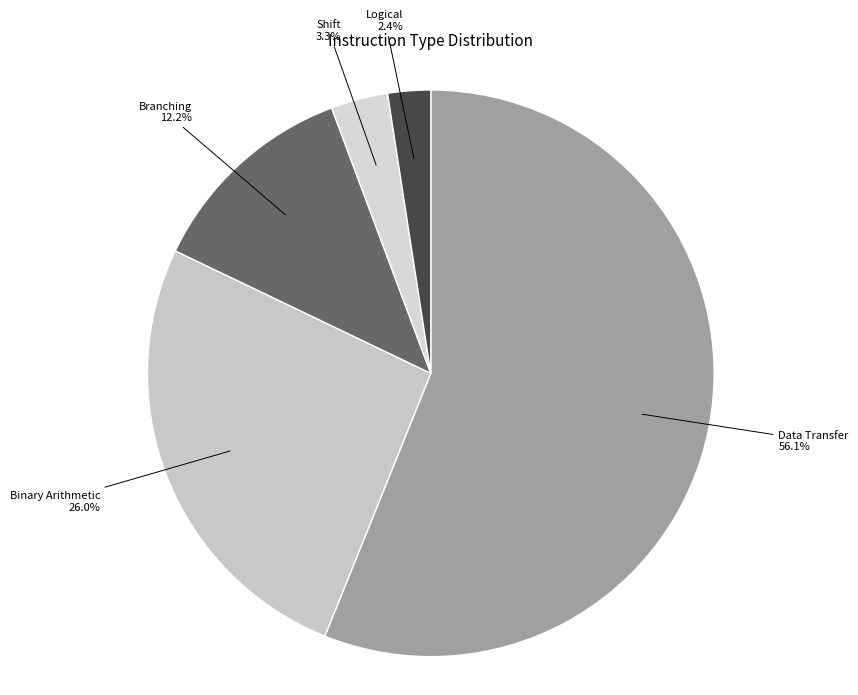

How many segments does this pie chart have?

5